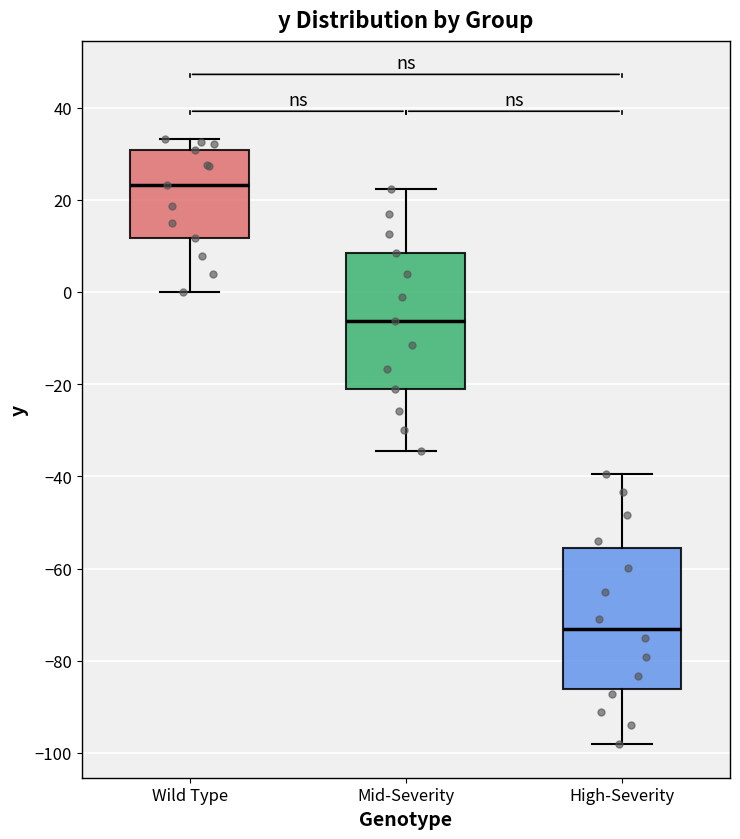

Where does the lower whisker of the box for High-Severity end on the y-axis? The values are not printed on the chart, so give them approximately, as read against the axis.

-98